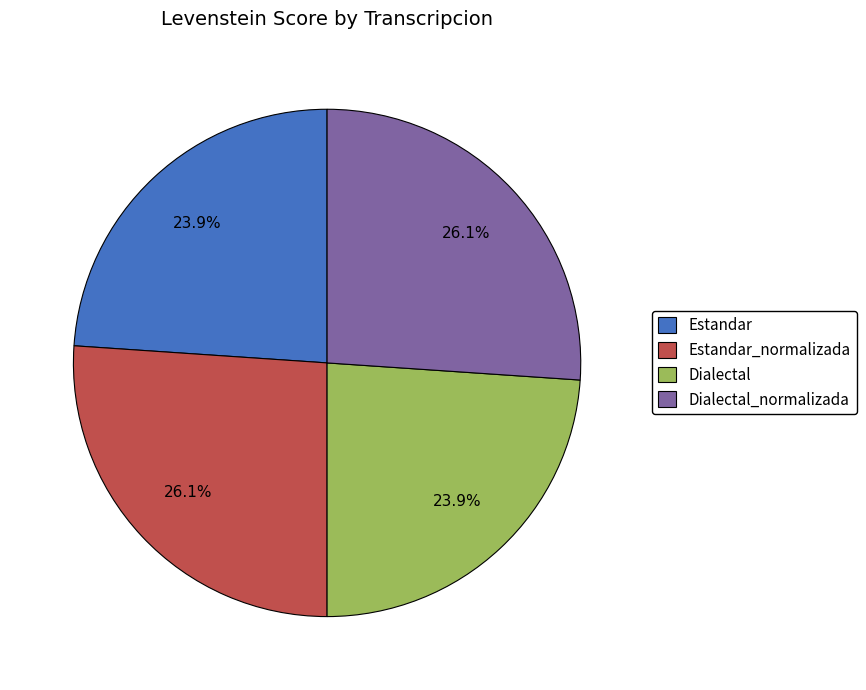

What is the ratio of the value at Dialectal_normalizada to the value at Dialectal?

1.1